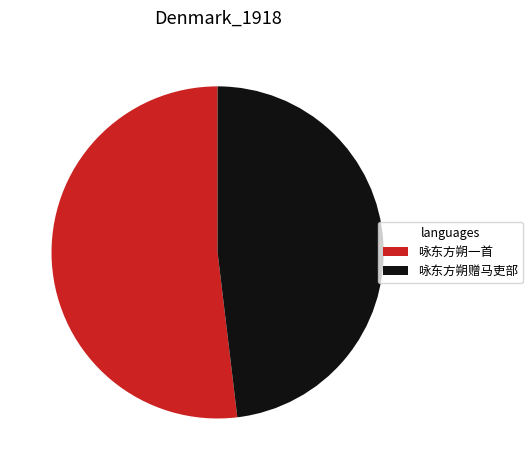

Which category accounts for the majority?

咏东方朔一首